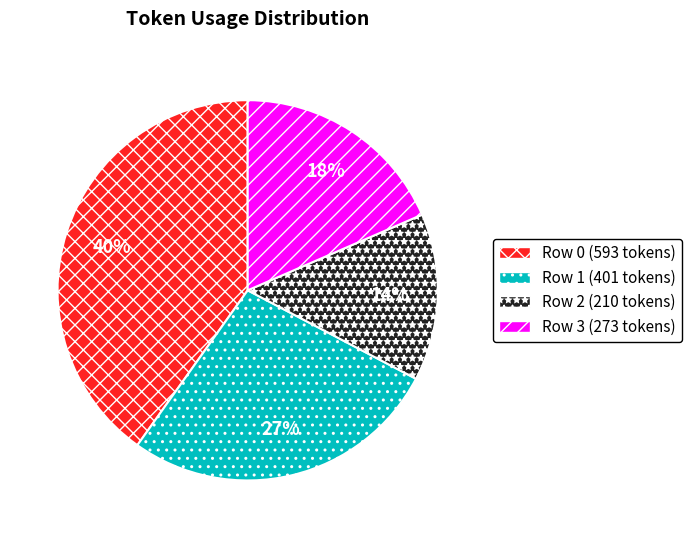

To the nearest percent, what is the difference between the Row 2 and Row 0 slice percentages?

26%